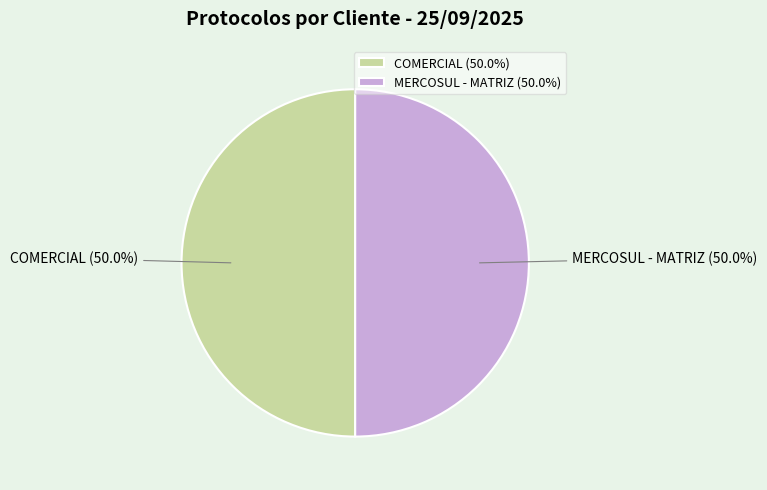

What is the ratio of the value at COMERCIAL to the value at MERCOSUL - MATRIZ?

1.0